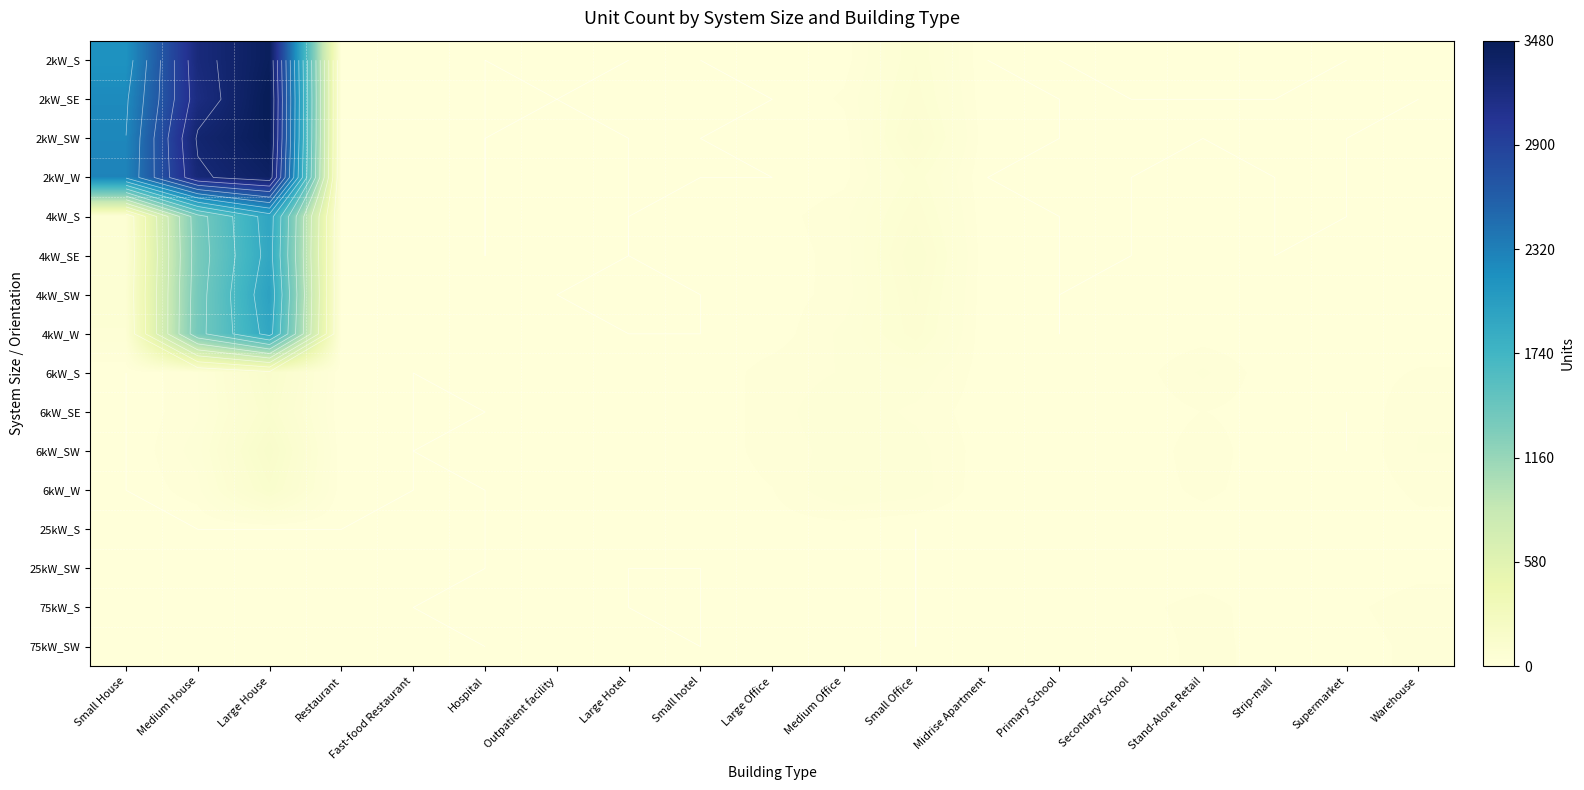

Is the value of 75kW_SW at Midrise Apartment greater than the value of 4kW_SW at Medium Office?

No